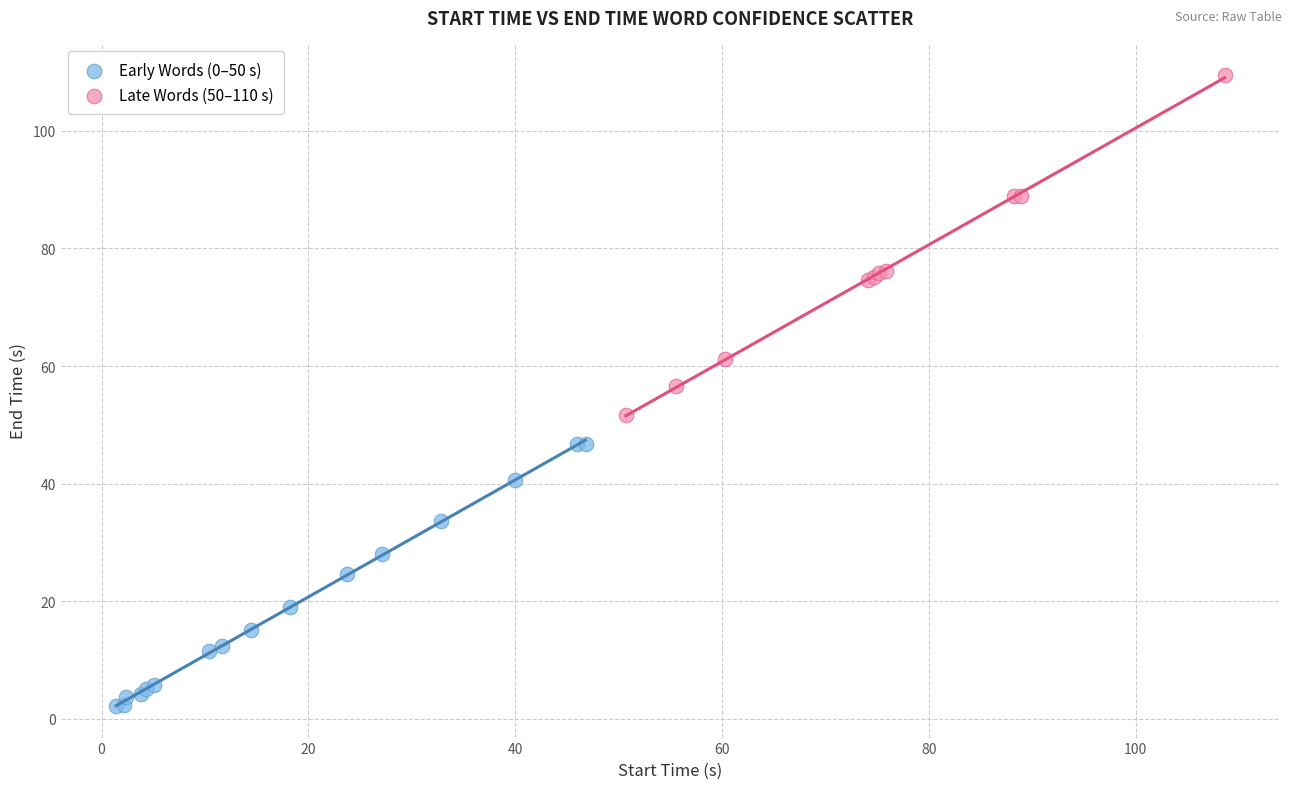

Which series reaches the maximum Y coordinate?

Late Words (50–110 s)